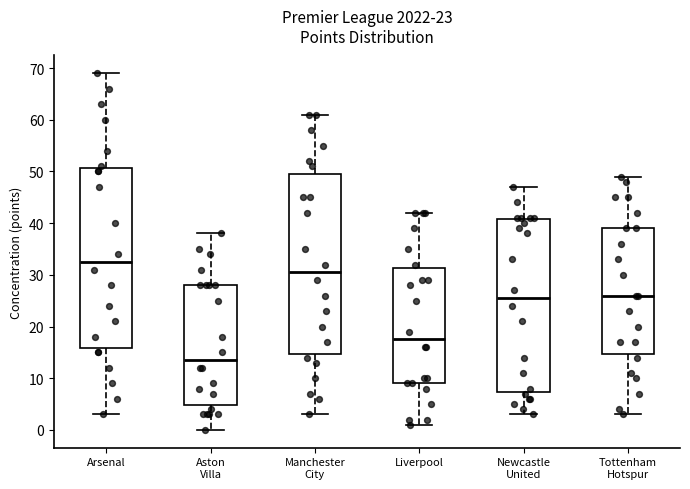

Reading left to right, transcribe this box plot: for each box, give where its median line is, the range the box spans, and where its two whiskers end, as read against the y-axis. The values are not printed on the chart, so give them approximately, as read against the axis.

Arsenal: median 33, box 16 to 51, whiskers 3 to 69
Aston Villa: median 14, box 5 to 28, whiskers 0 to 38
Manchester City: median 31, box 15 to 50, whiskers 3 to 61
Liverpool: median 18, box 9 to 31, whiskers 1 to 42
Newcastle United: median 26, box 7 to 41, whiskers 3 to 47
Tottenham Hotspur: median 26, box 15 to 39, whiskers 3 to 49